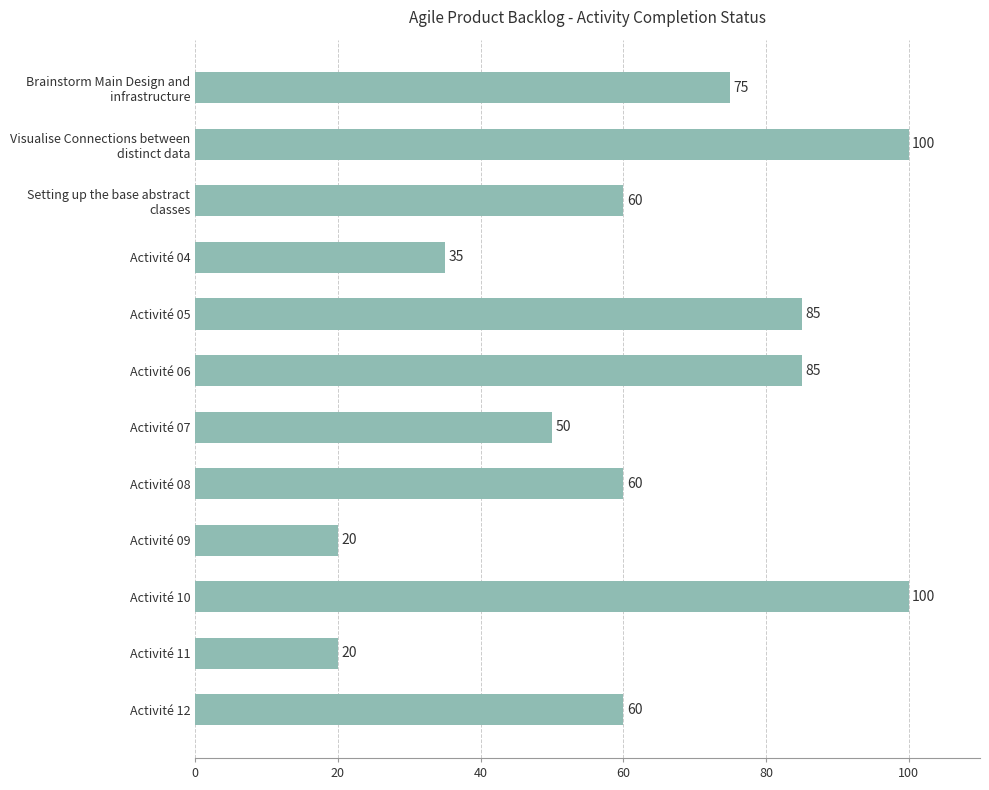

What is the difference between the second highest and second lowest values?

80